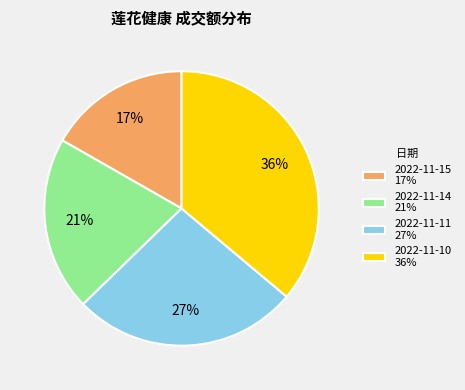

Is it true that 2022-11-11 is 27% of the pie?

True